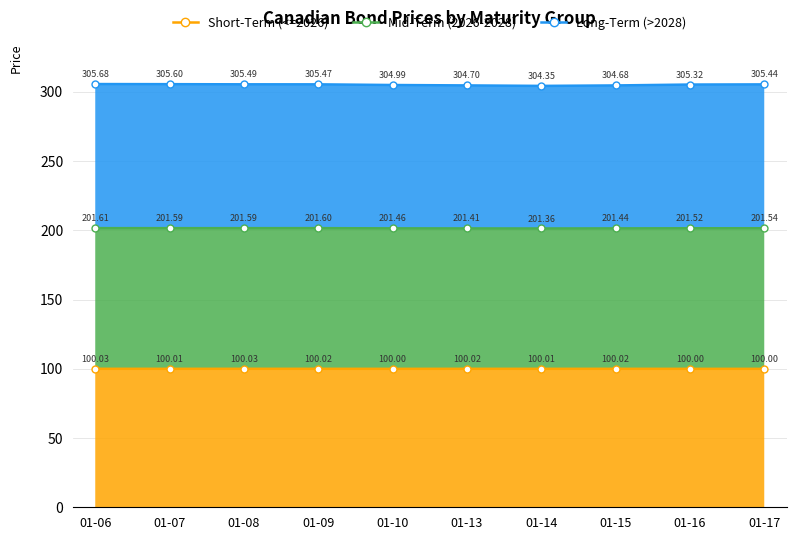

What is the difference between the highest and lowest values at 01-15?

204.7